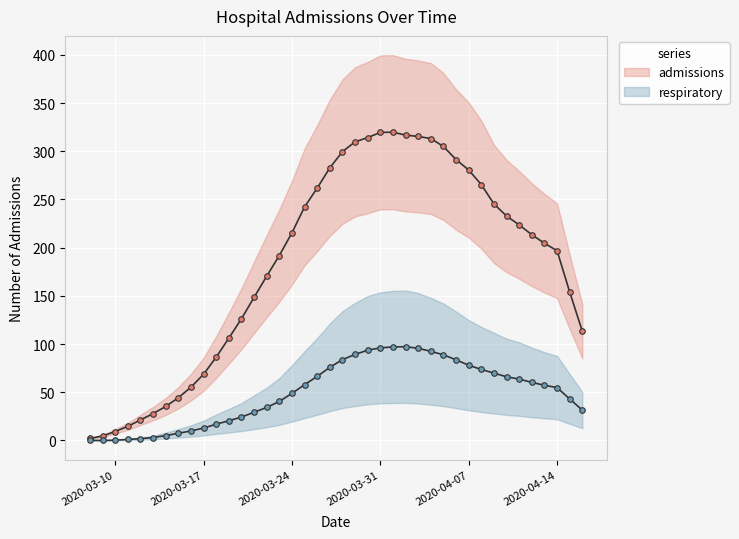

True or false: admissions and respiratory intersect in this chart.

False